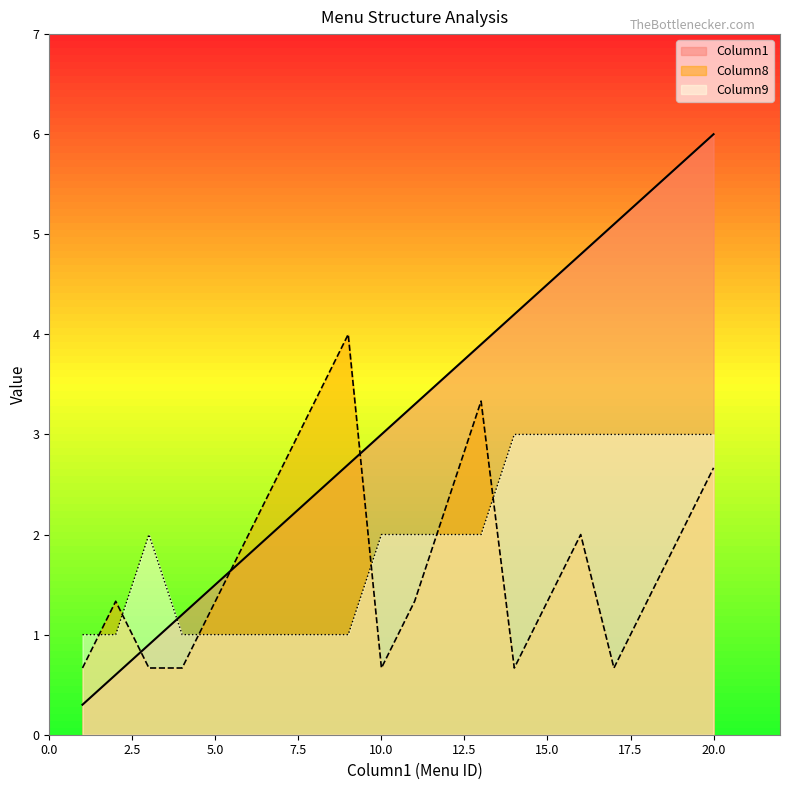

Where is Column1 nearest to the value 3?

10.0